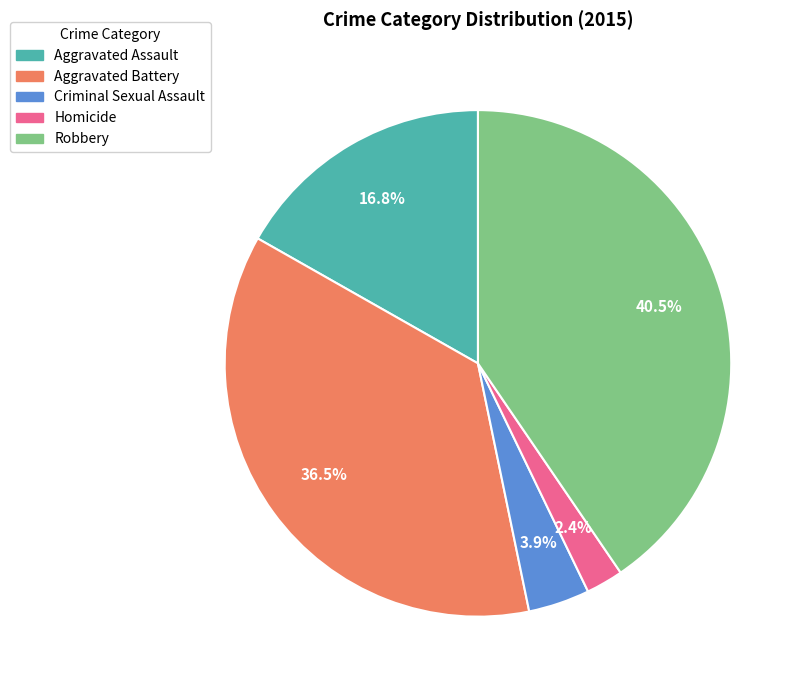

Does Homicide account for over 50% of the chart?

No